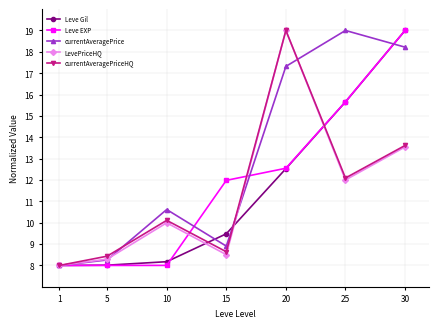

What is the spread (max minus min) of values at 15?

3.5